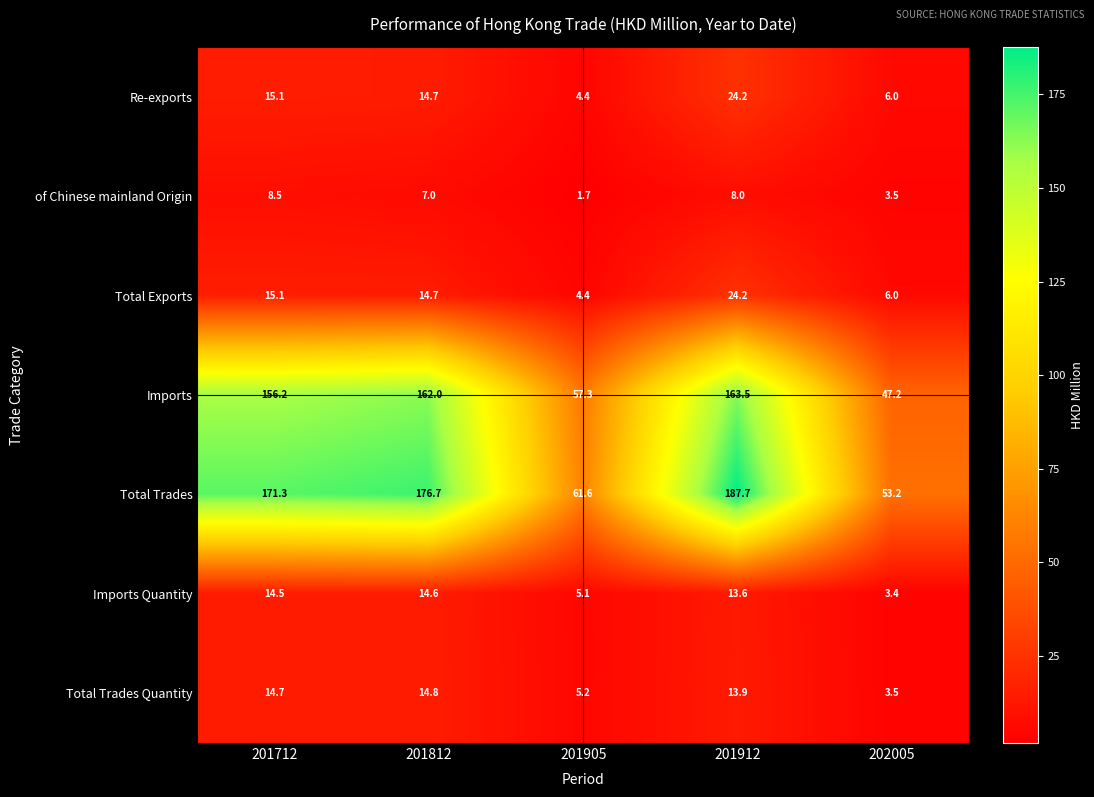

What is the smallest value displayed?

1.7